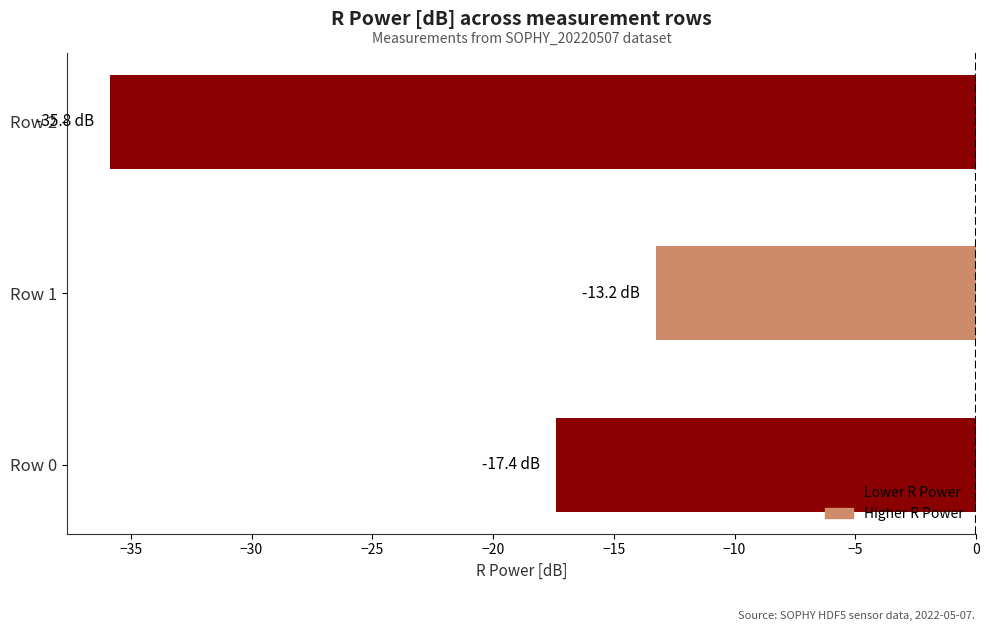

Reading top to bottom, transcribe all the data shown in this chart.

-35.8	-13.2	-17.4